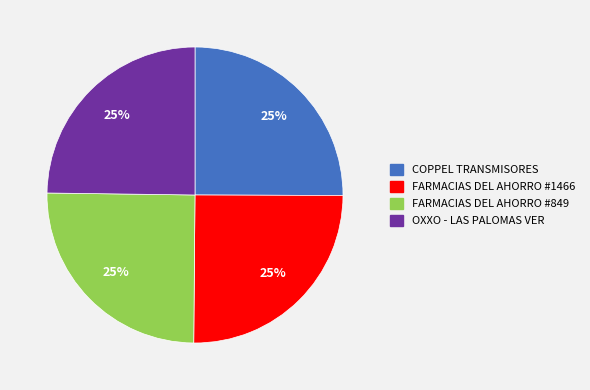

Is there any slice that represents more than half of the pie?

No